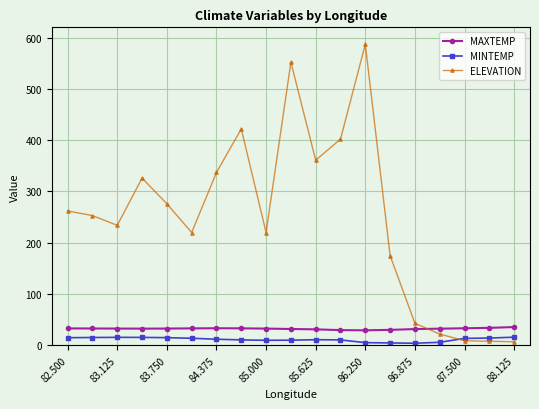

How many data points does each series have?

19